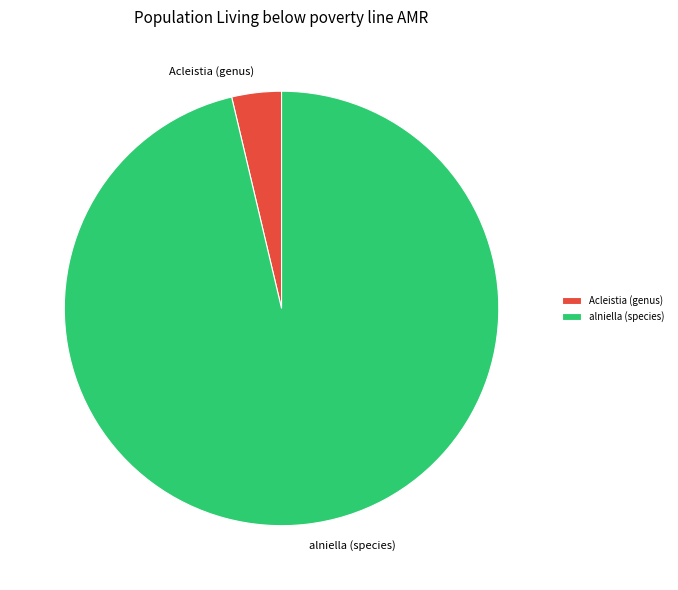

Rank the categories by value from highest to lowest.

alniella (species), Acleistia (genus)